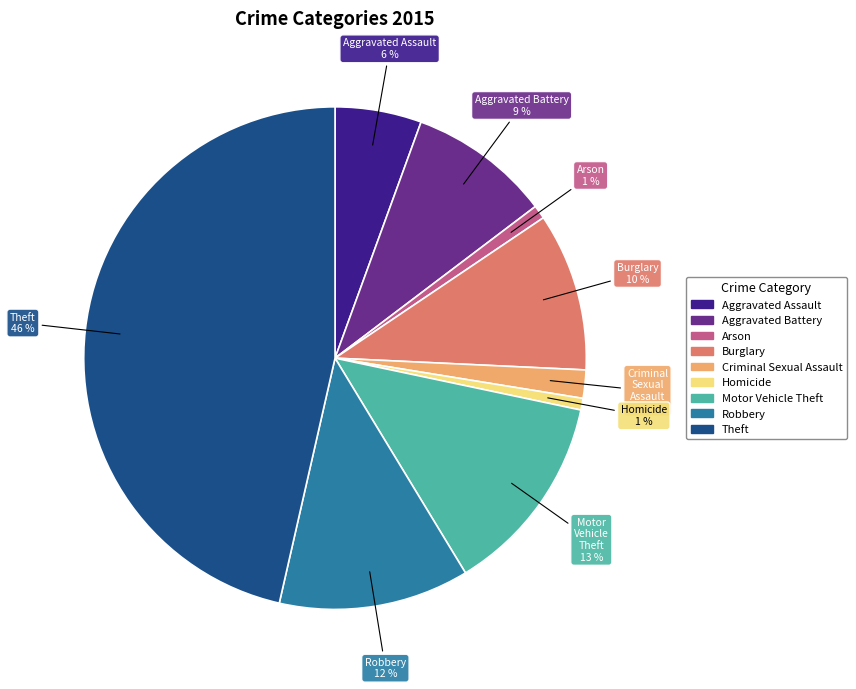

Between Arson and Aggravated Assault, which is larger?

Aggravated Assault